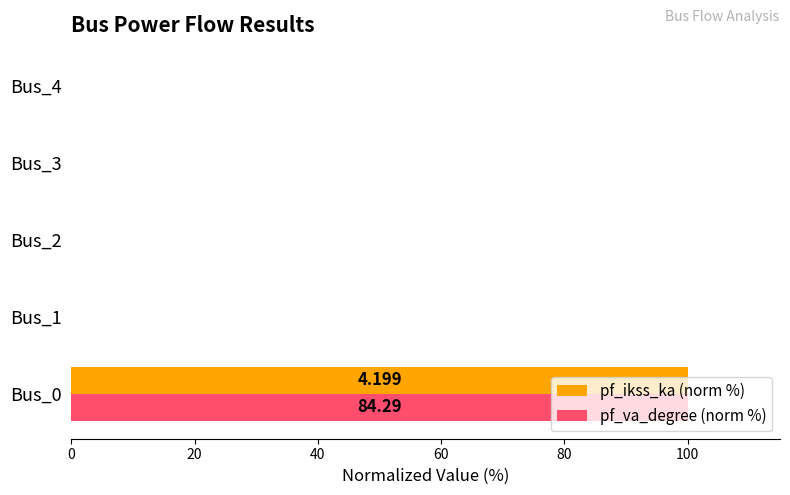

Reading left to right, what are all the values shown in this chart?

pf_ikss_ka (norm %): 0=100	20=0	40=0	60=0	80=0
pf_va_degree (norm %): 0=100	20=0	40=0	60=0	80=0